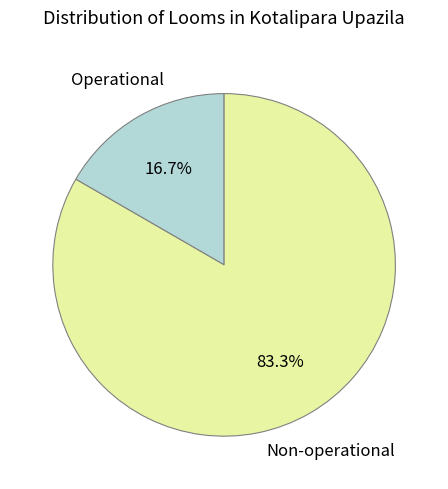

Does any single category account for the majority?

Yes